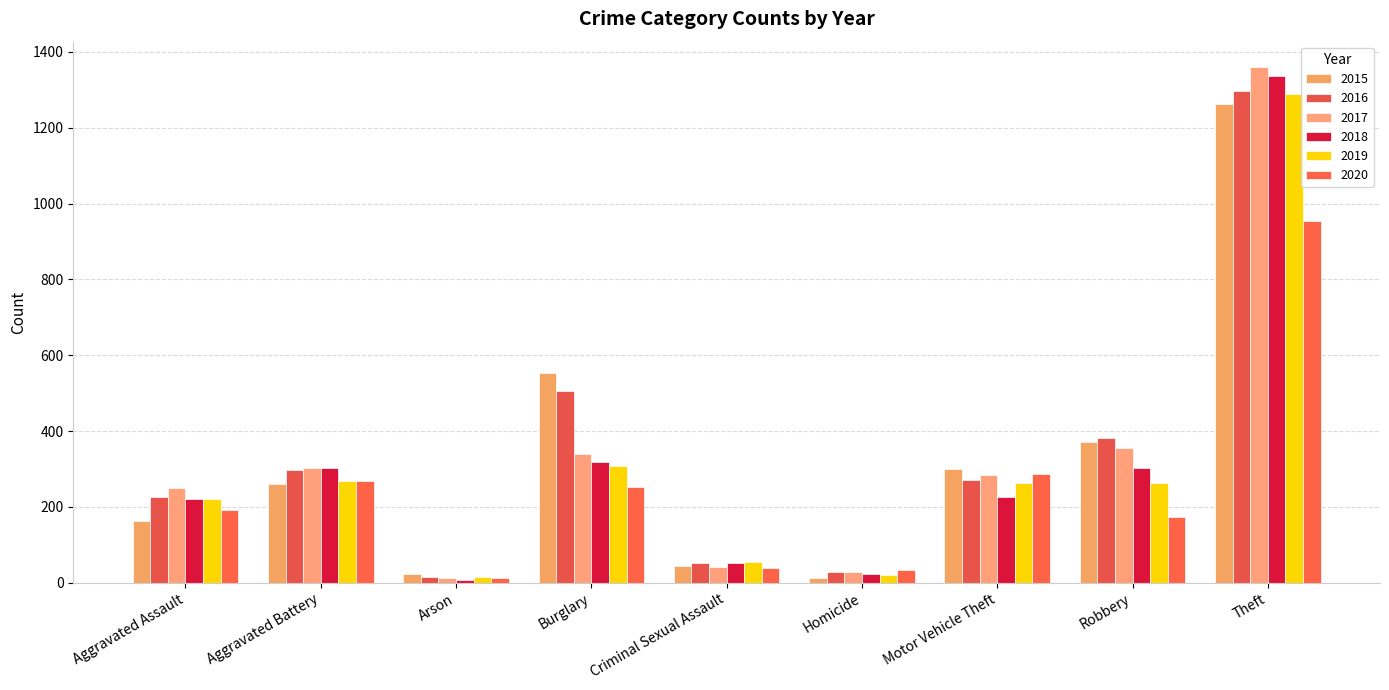

What are all the series names shown in the legend?

2015, 2016, 2017, 2018, 2019, 2020